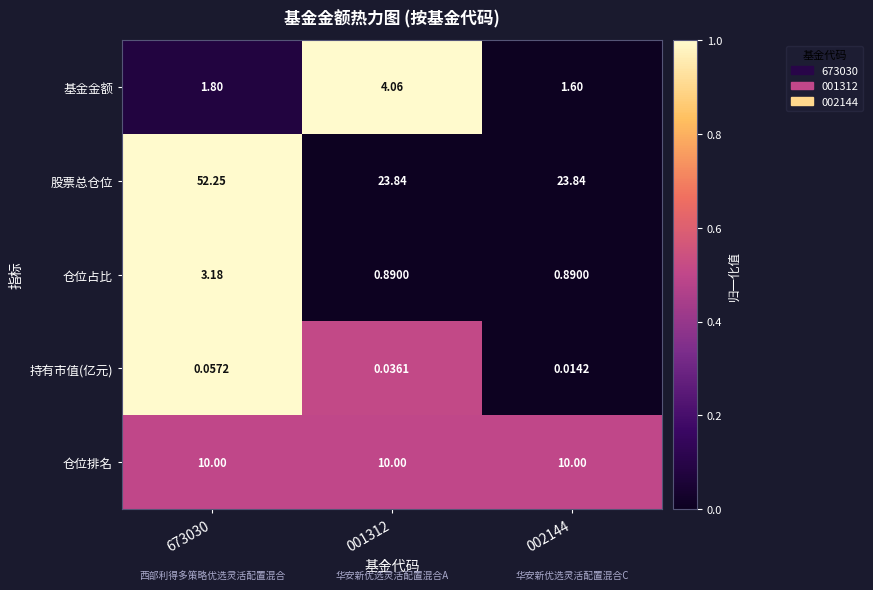

Which series has the widest spread of values?

股票总仓位